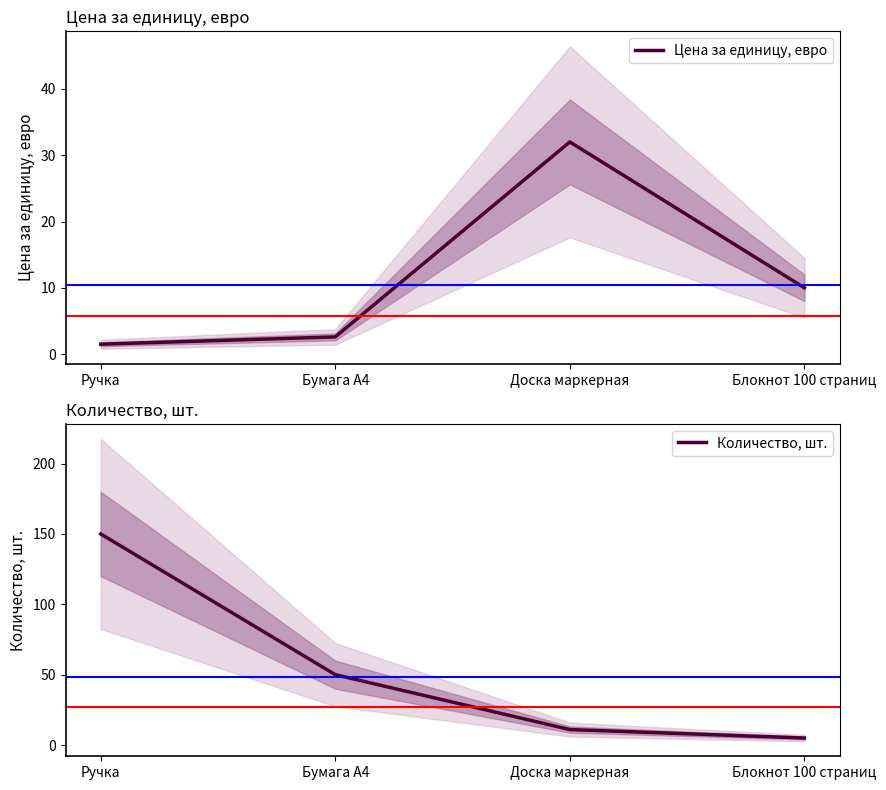

Between Доска маркерная and Блокнот 100 страниц, which series saw the biggest shift?

Цена за единицу, евро